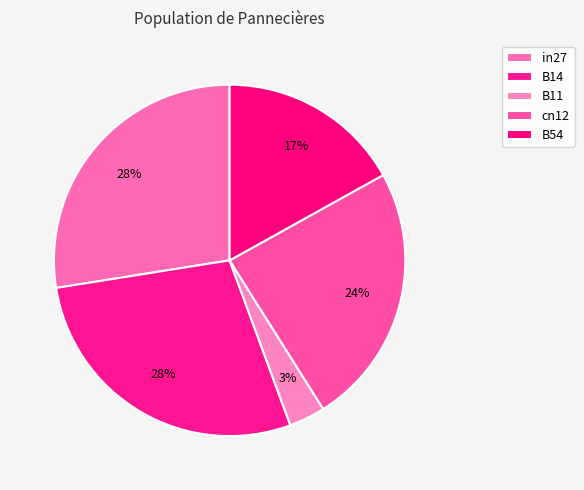

How many slices are in this pie chart?

5